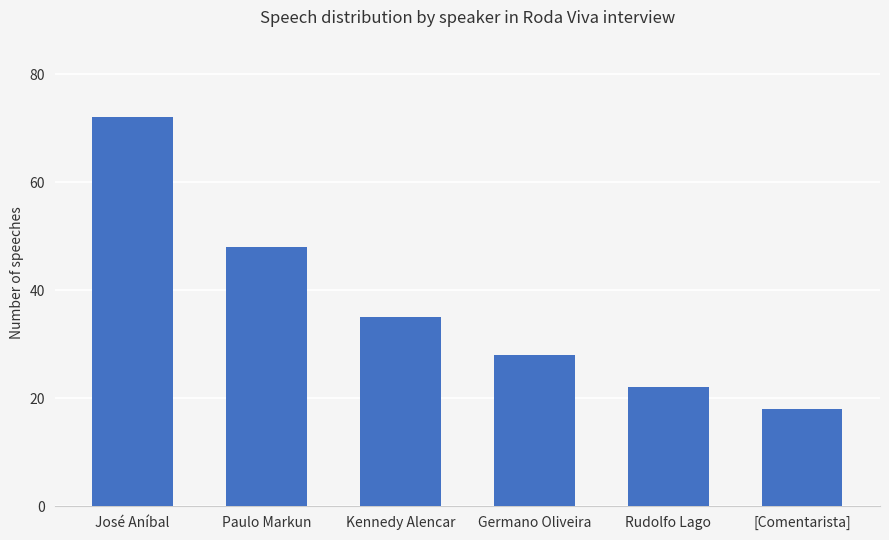

What position from the right is Germano Oliveira?

3